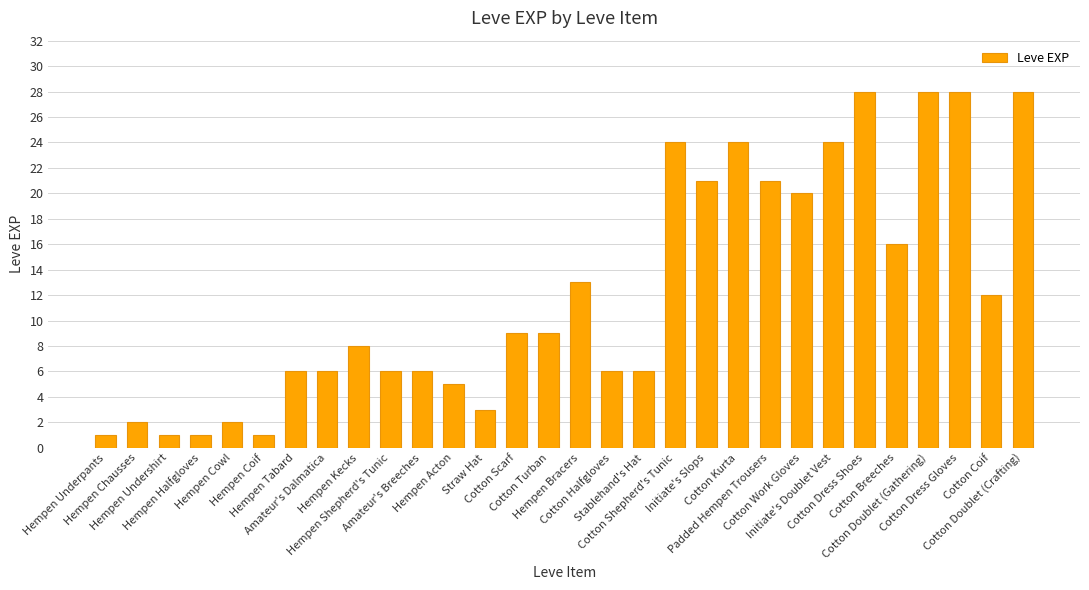

What is the sum of all values?

365